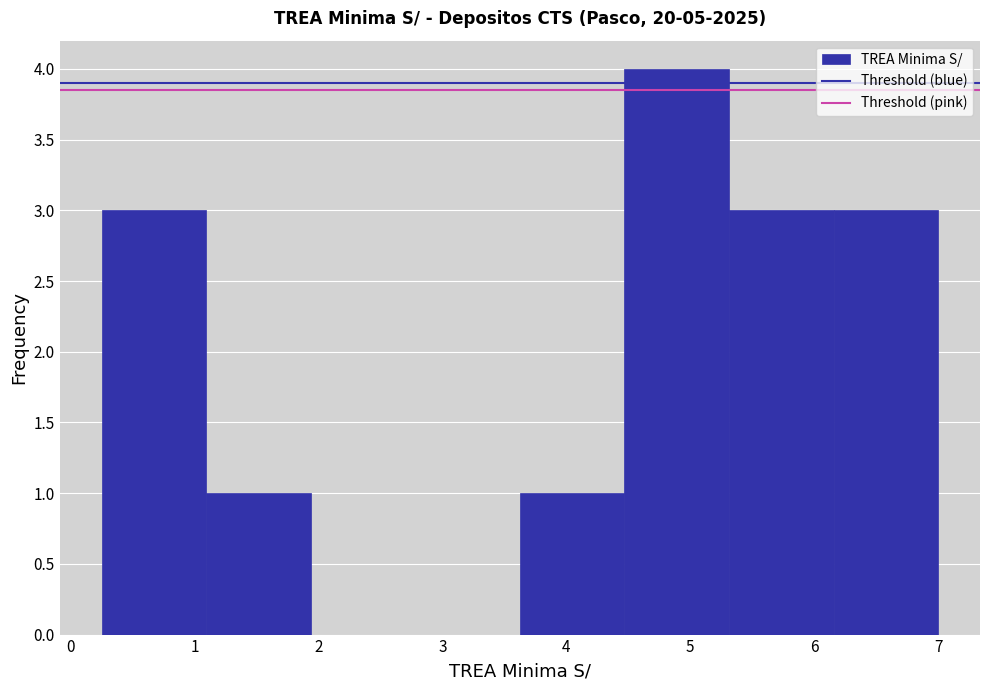

Reading left to right, list every bar in this chart as the range it spans on the x-axis followed by its height. Neither the bar edges nor the heights are printed on the chart, so give them approximately, as read against the axes.

0.3 to 1.1: 3
1.1 to 1.9: 1
1.9 to 2.8: 0
2.8 to 3.6: 0
3.6 to 4.5: 1
4.5 to 5.3: 4
5.3 to 6.2: 3
6.2 to 7.0: 3